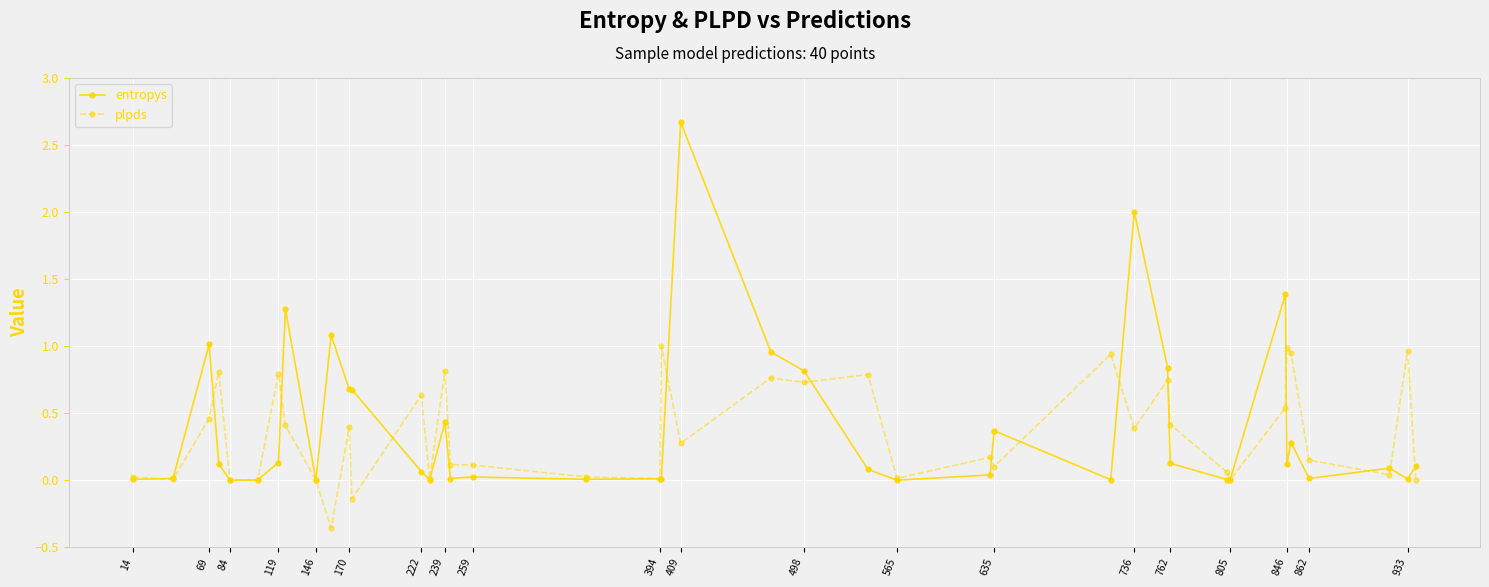

What is the maximum value shown in the chart?

2.7